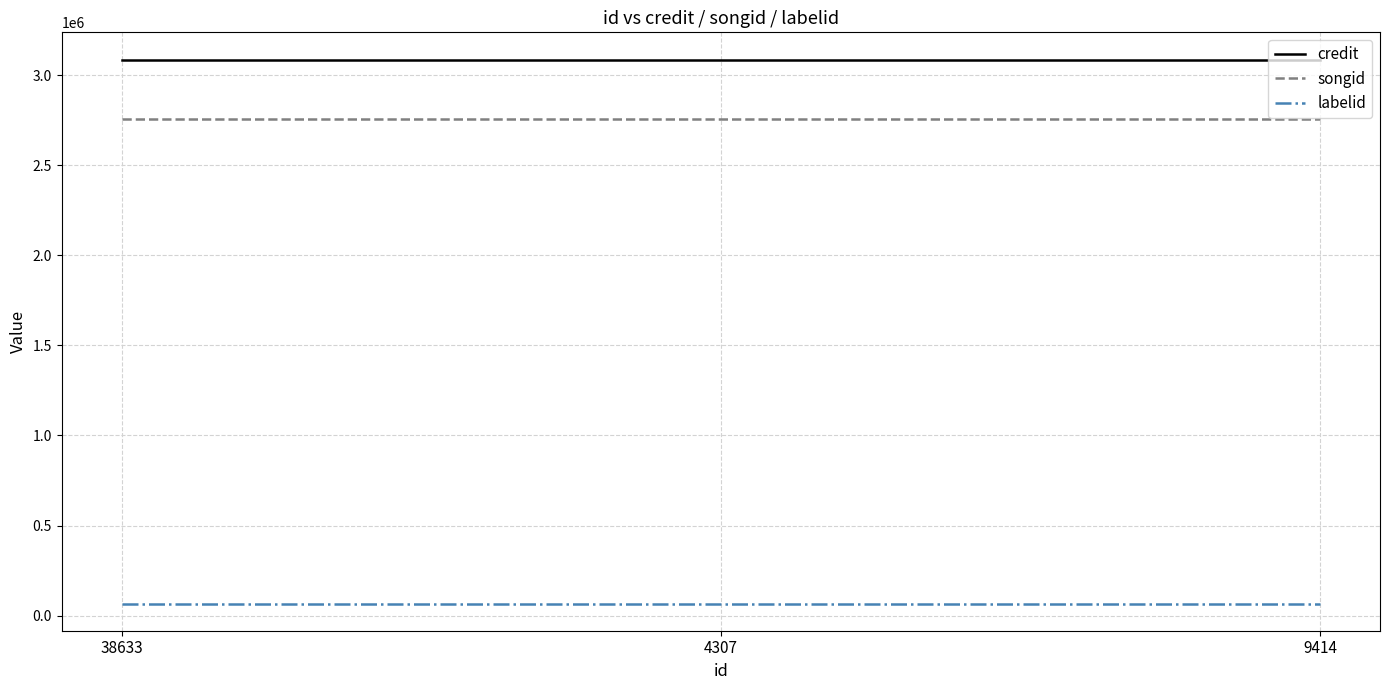

At how many categories does at least one series exceed 2925926?

3